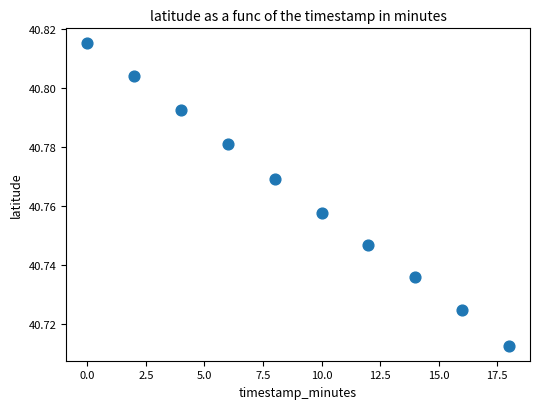

What is the range of X values (max minus min)?

18.0